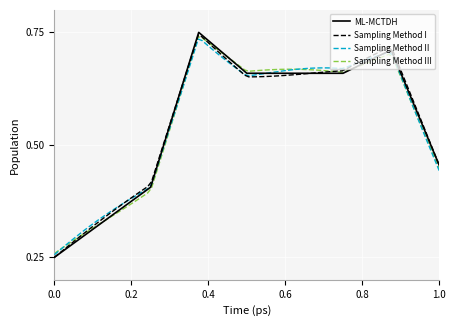

Is it true that ML-MCTDH equals 0.4 at 0.0?

False